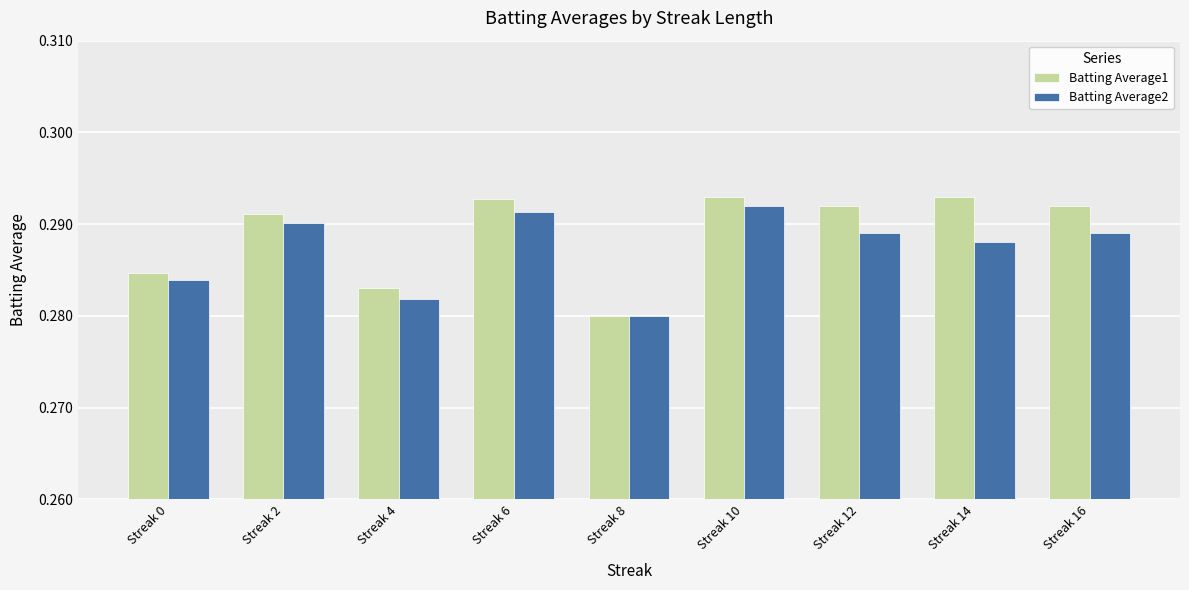

Which category has the lowest value in the Batting Average1 series?

Streak 8